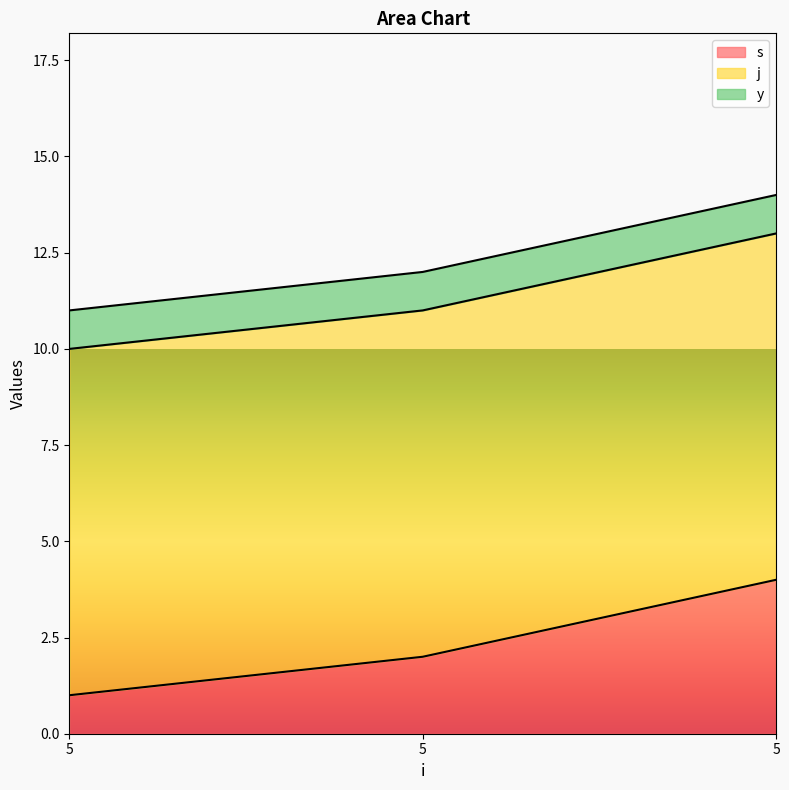

What is the total value across all series at 5?

11